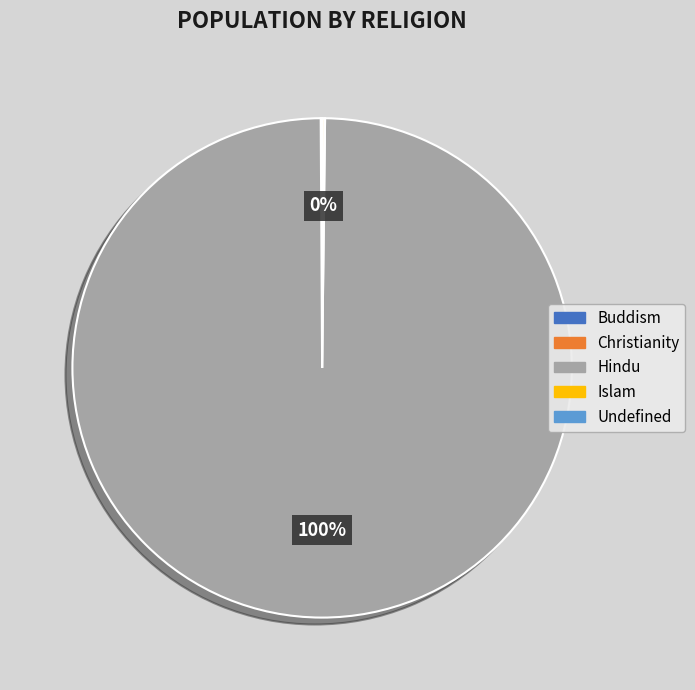

To the nearest percent, what percentage of the pie is Hindu?

100%